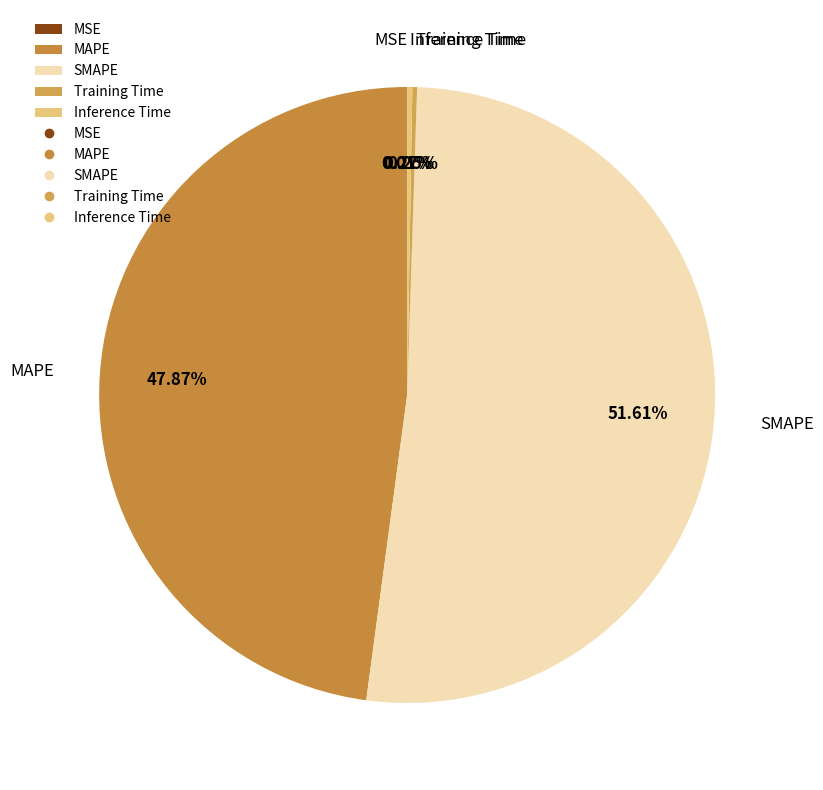

Is there a majority slice in this chart?

Yes